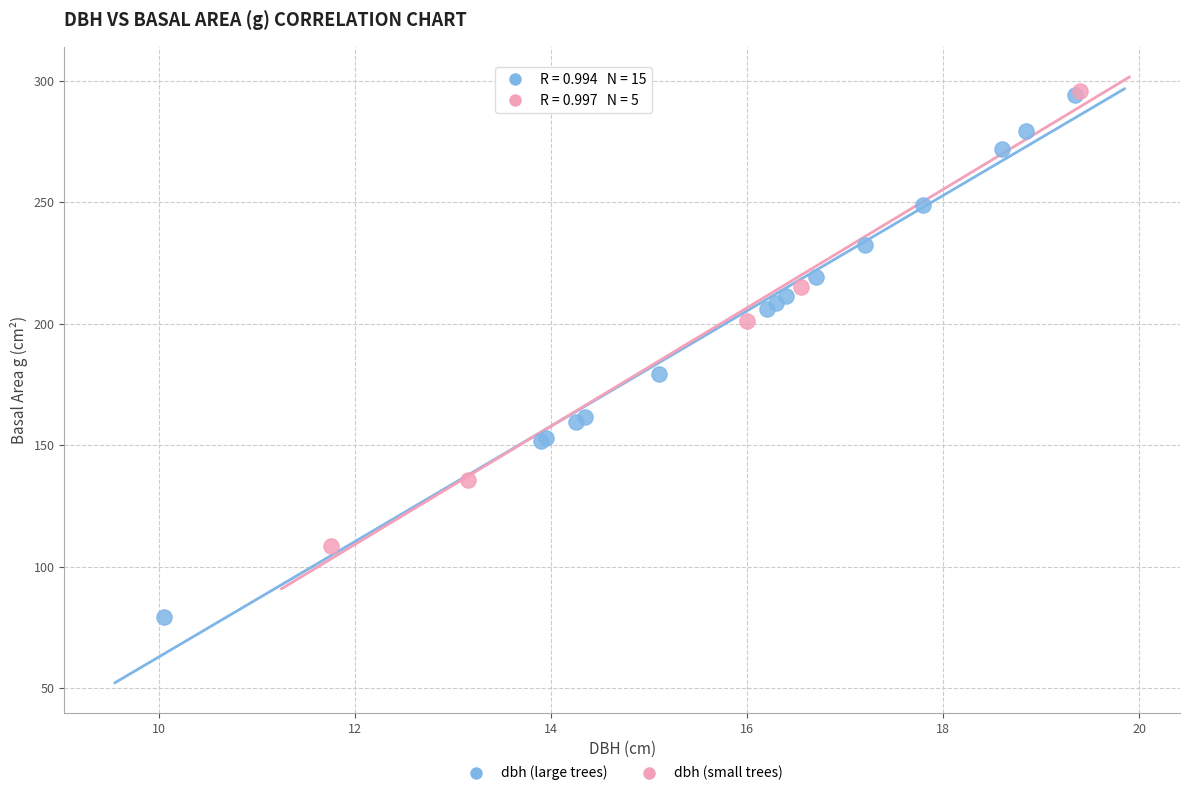

Which series reaches the minimum Y coordinate?

dbh (large trees)